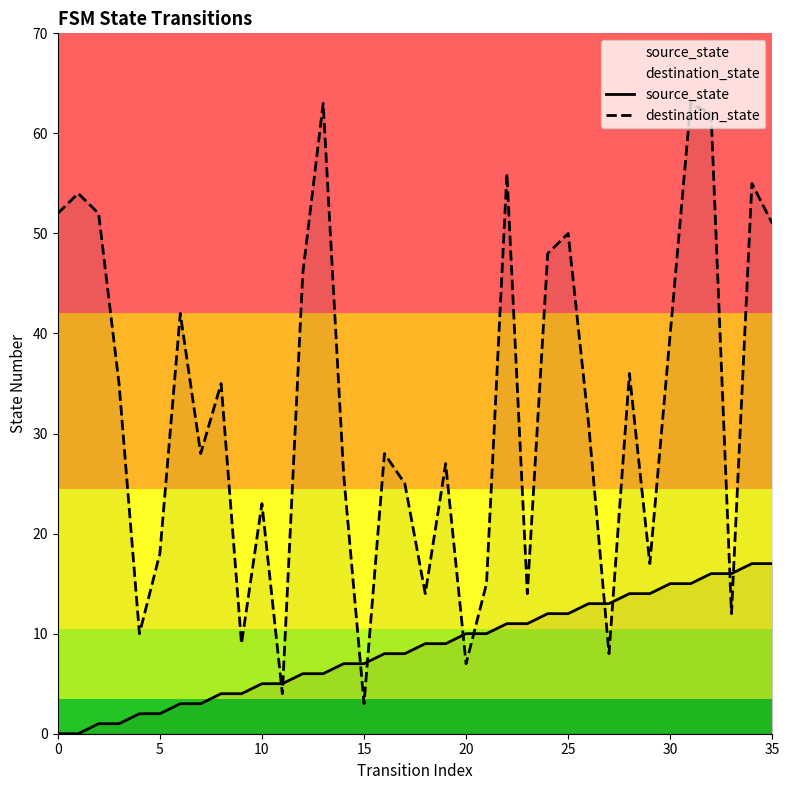

What is the total value across all series at 18?

23